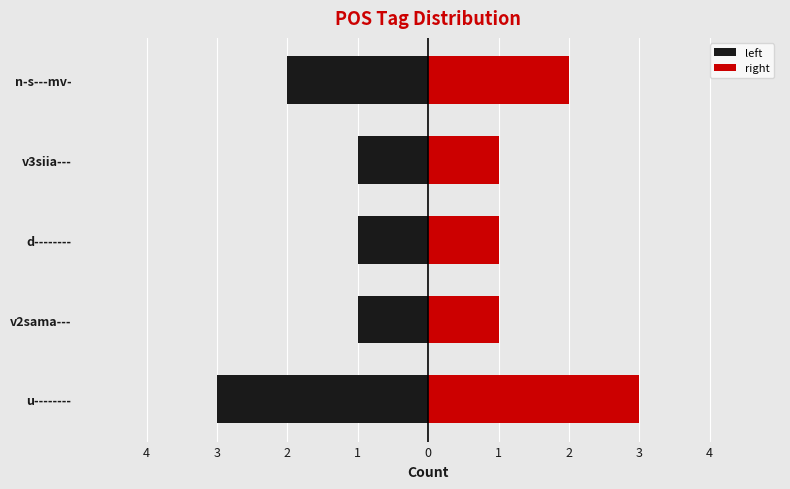

True or false: left has a value of -1 at d--------.

True